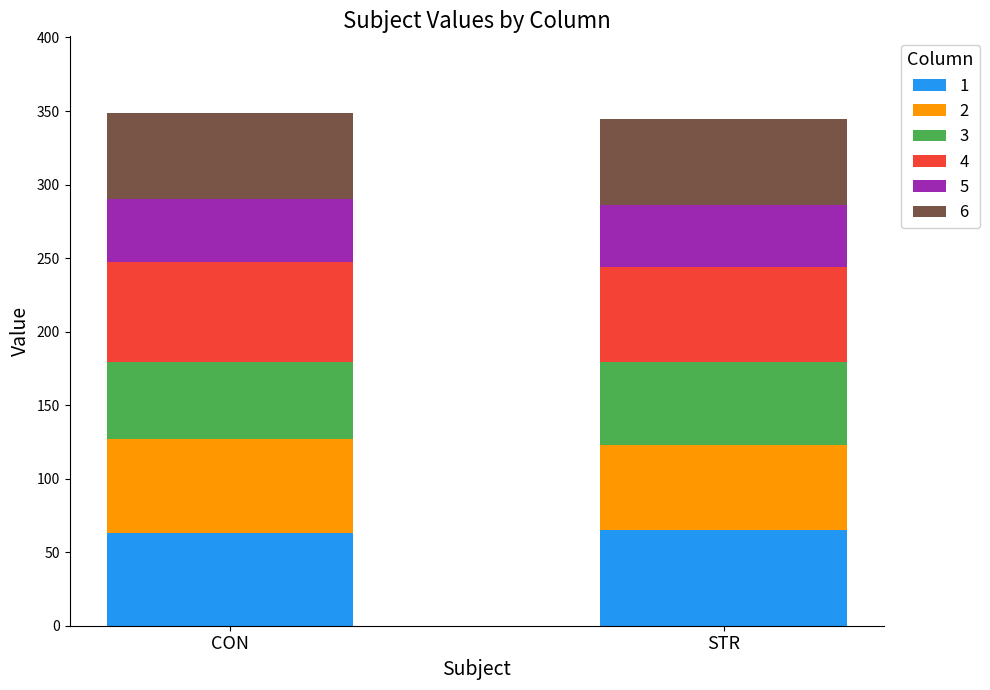

Reading left to right, transcribe the values for 1.

63.2	65.0